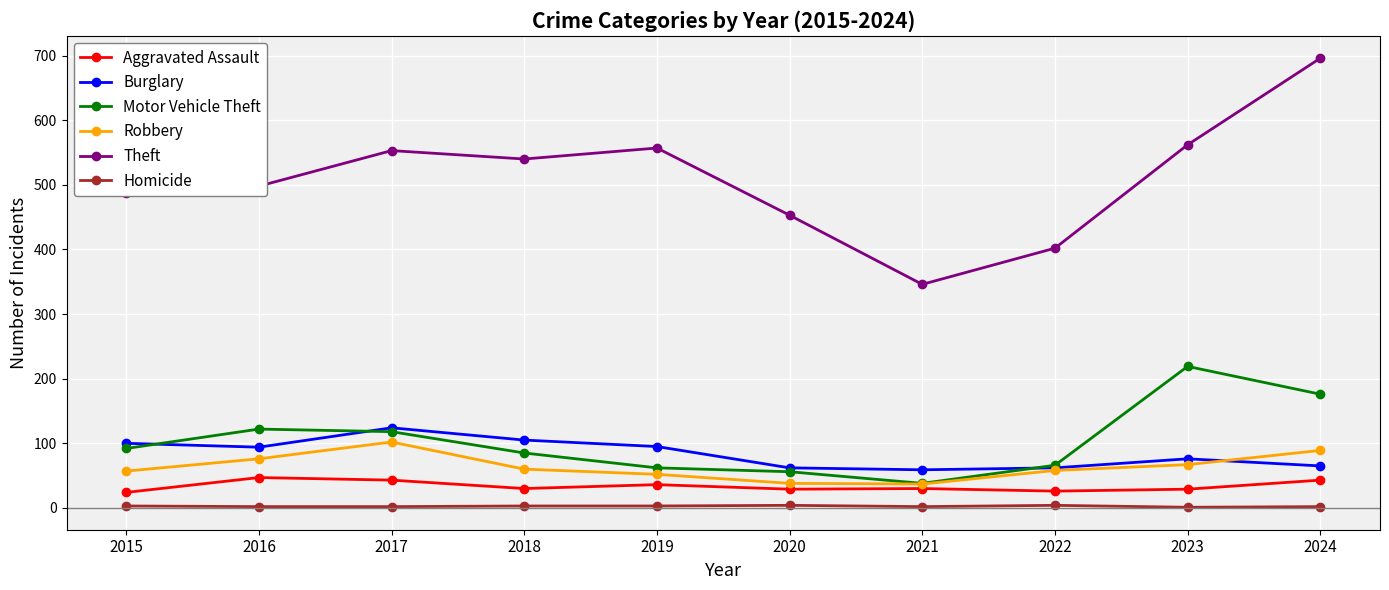

What is the difference between the Theft values at 2023 and 2022?

160